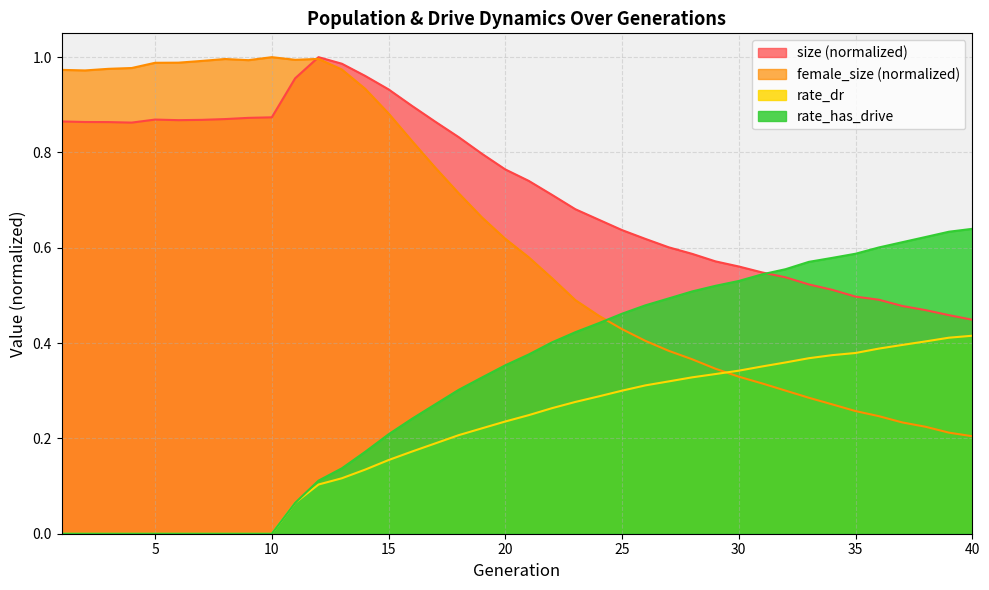

The value of size at 22 is 0.7. True or false?

True